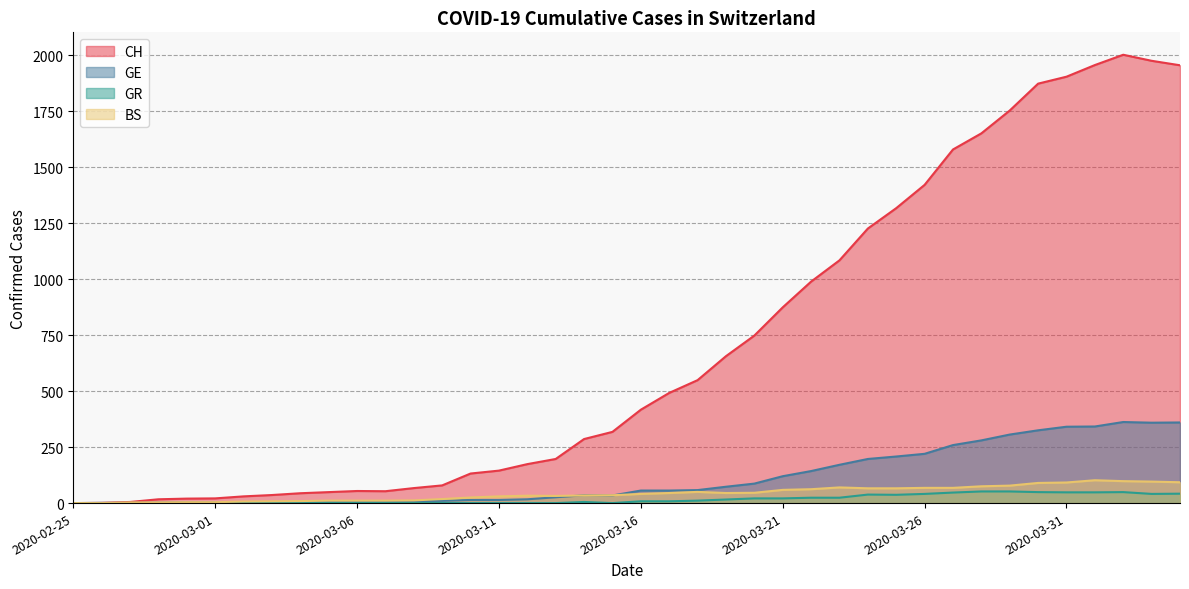

Which has a higher value, 2020-03-12 or 2020-03-18?

2020-03-18